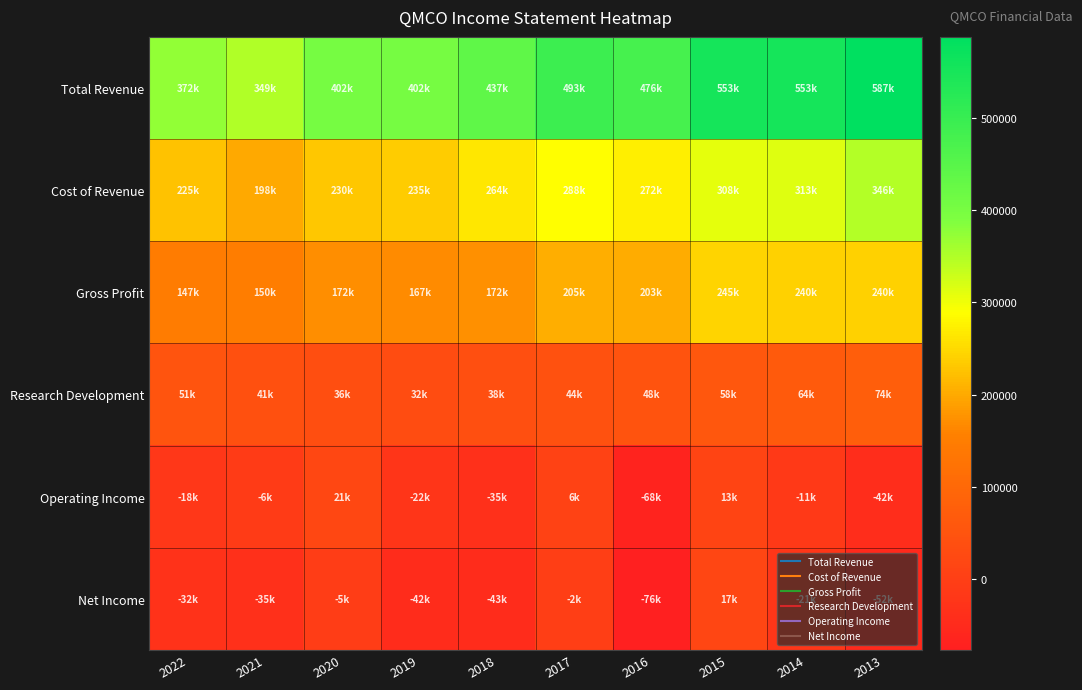

Reading left to right, list all the values displayed in this chart.

Total Revenue: 2022=372800	2021=349600	2020=402900	2019=402700	2018=437700	2017=493100	2016=476000	2015=553100	2014=553200	2013=587400
Cost of Revenue: 2022=225800	2021=198800	2020=230400	2019=235100	2018=264900	2017=288000	2016=272900	2015=308100	2014=313000	2013=346900
Gross Profit: 2022=147000	2021=150800	2020=172500	2019=167600	2018=172800	2017=205100	2016=203000	2015=245000	2014=240200	2013=240600
Research Development: 2022=51800	2021=41700	2020=36300	2019=32100	2018=38600	2017=44400	2016=48700	2015=58600	2014=64400	2013=74000
Operating Income: 2022=-18800	2021=-6400	2020=21200	2019=-22200	2018=-35600	2017=6600	2016=-68200	2015=13400	2014=-11800	2013=-42500
Net Income: 2022=-32300	2021=-35500	2020=-5200	2019=-42800	2018=-43300	2017=-2400	2016=-76400	2015=17100	2014=-21500	2013=-52200